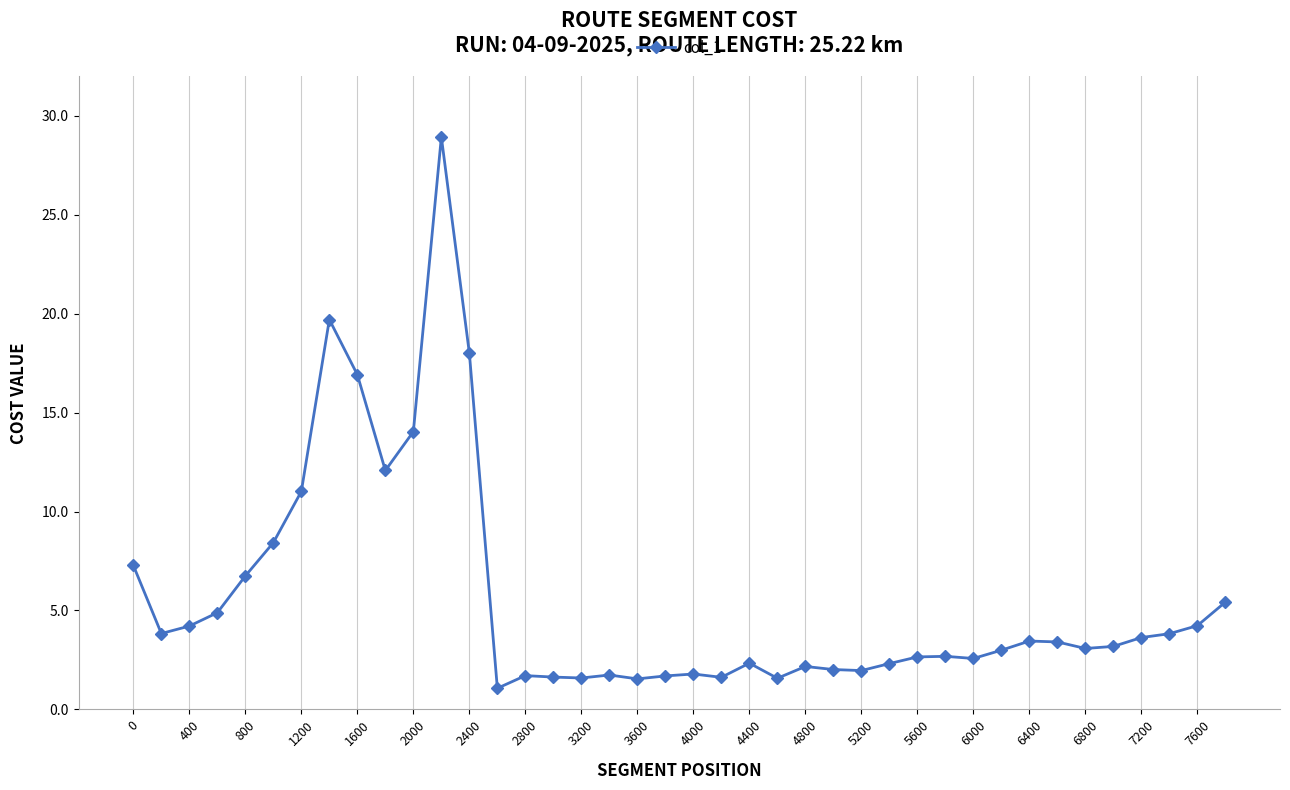

How many distinct data groups are displayed?

1